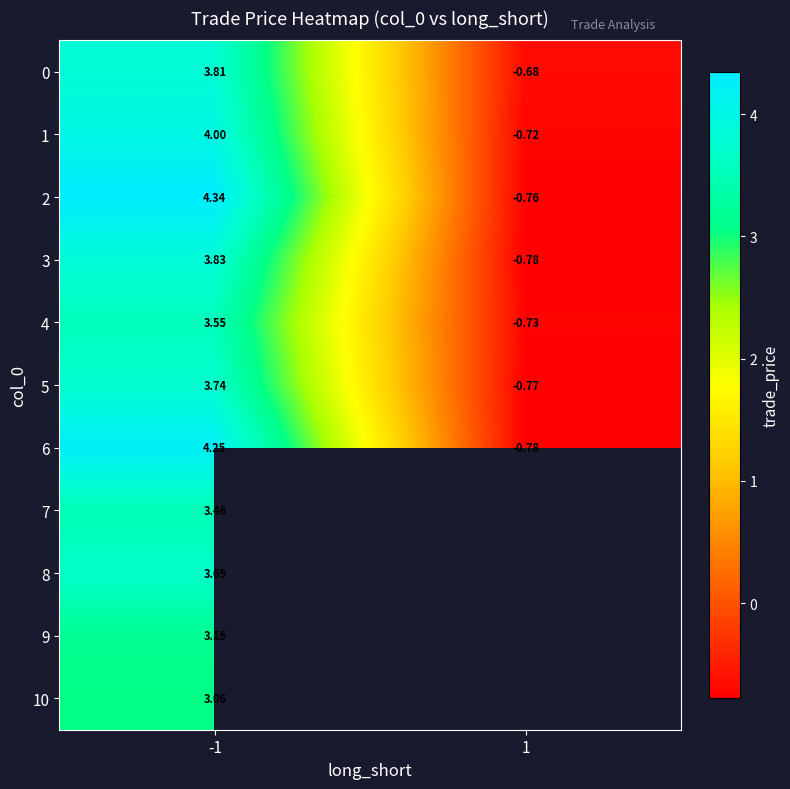

Is the value of 3 at -1 greater than the value of 9 at -1?

Yes